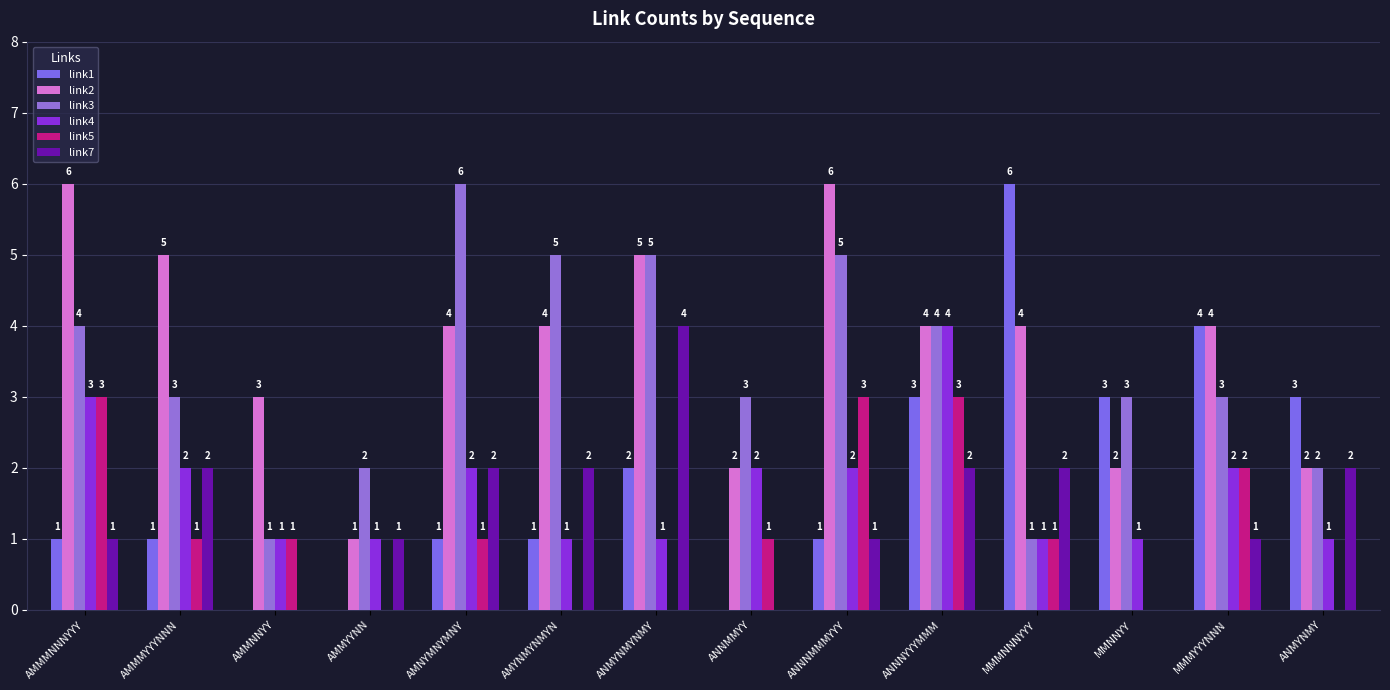

What is the difference between the maximum and second lowest values in the link4 series?

3